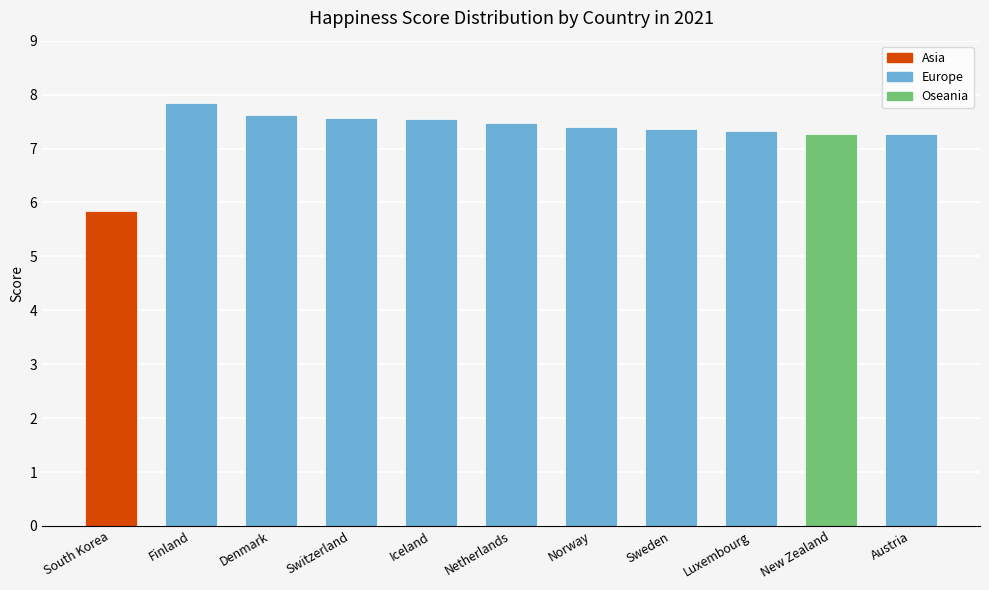

Does the chart contain stacked bars?

No